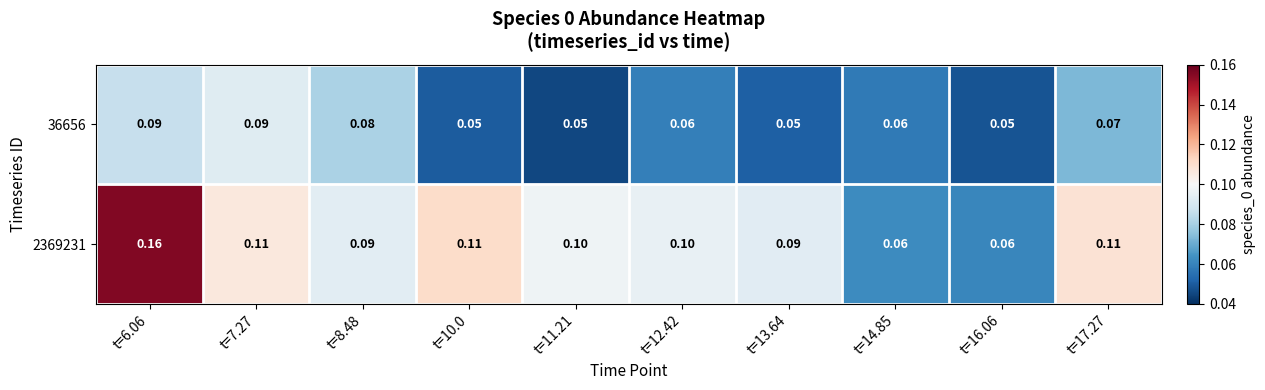

Is the value of 36656 at t=16.06 greater than the value of 2369231 at t=7.27?

No